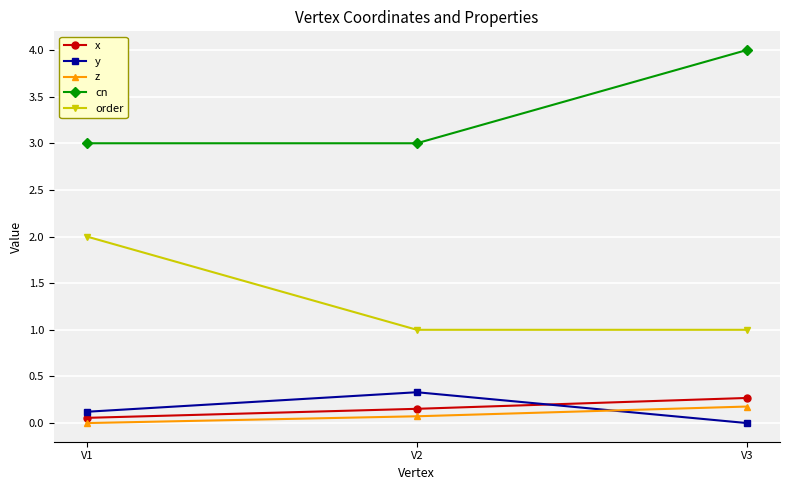

What is the total value across all series at V1?

5.2